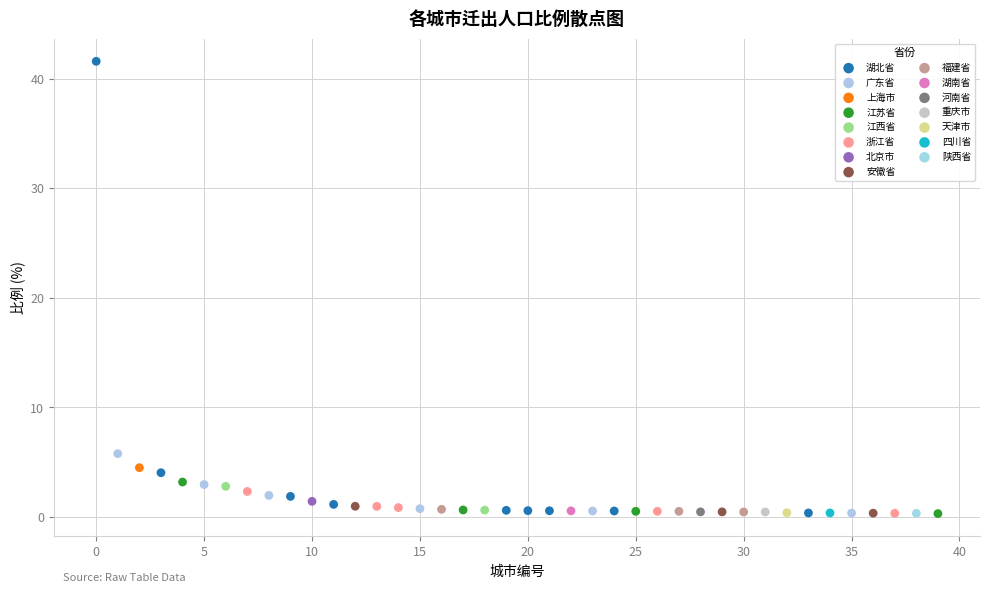

What are all the series names shown in the legend?

湖北省, 广东省, 上海市, 江苏省, 江西省, 浙江省, 北京市, 安徽省, 福建省, 湖南省, 河南省, 重庆市, 天津市, 四川省, 陕西省